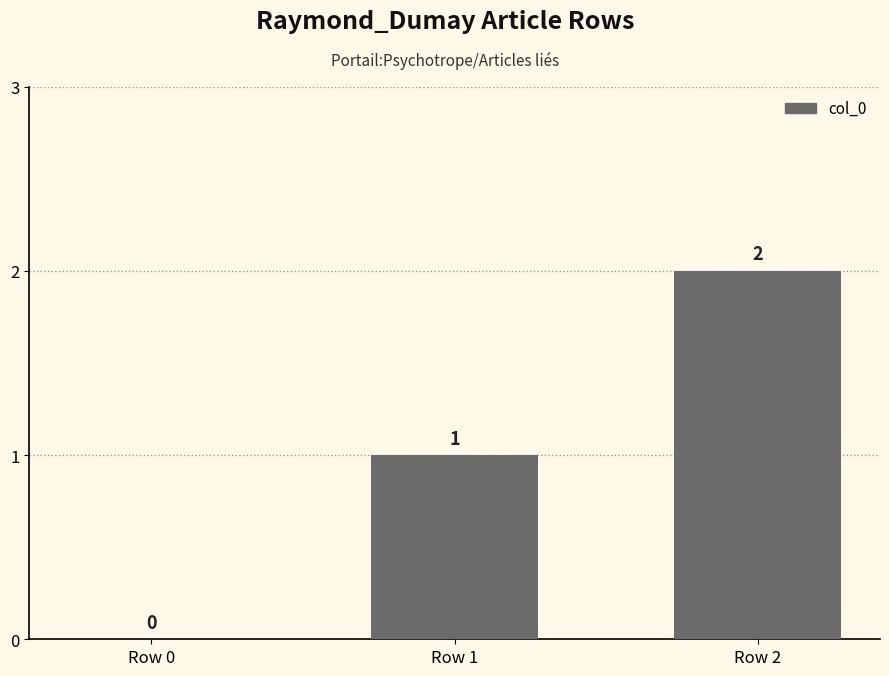

The chart shows a value of 1 at Row 2. True or false?

False